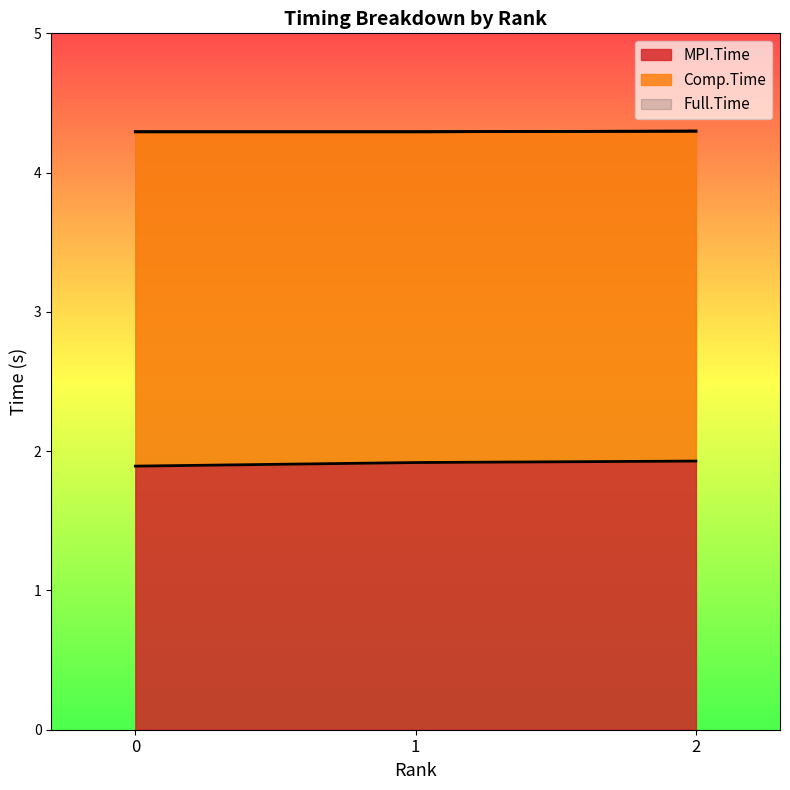

Count the MPI.Time values in the range 1 to 2.

3